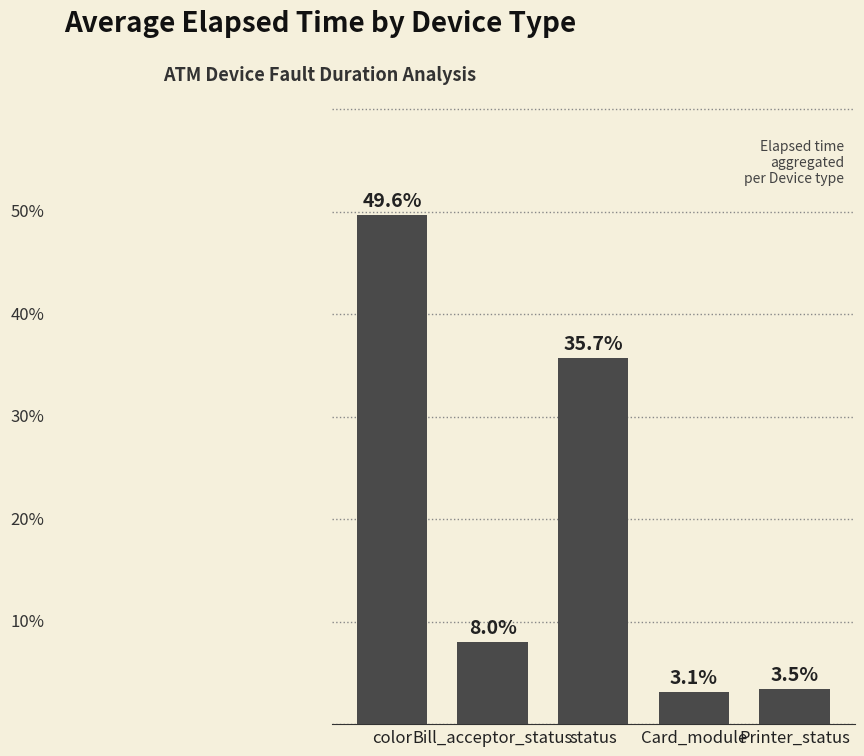

List the labels in order of value, smallest first.

Card_module, Printer_status, Bill_acceptor_status, status, color